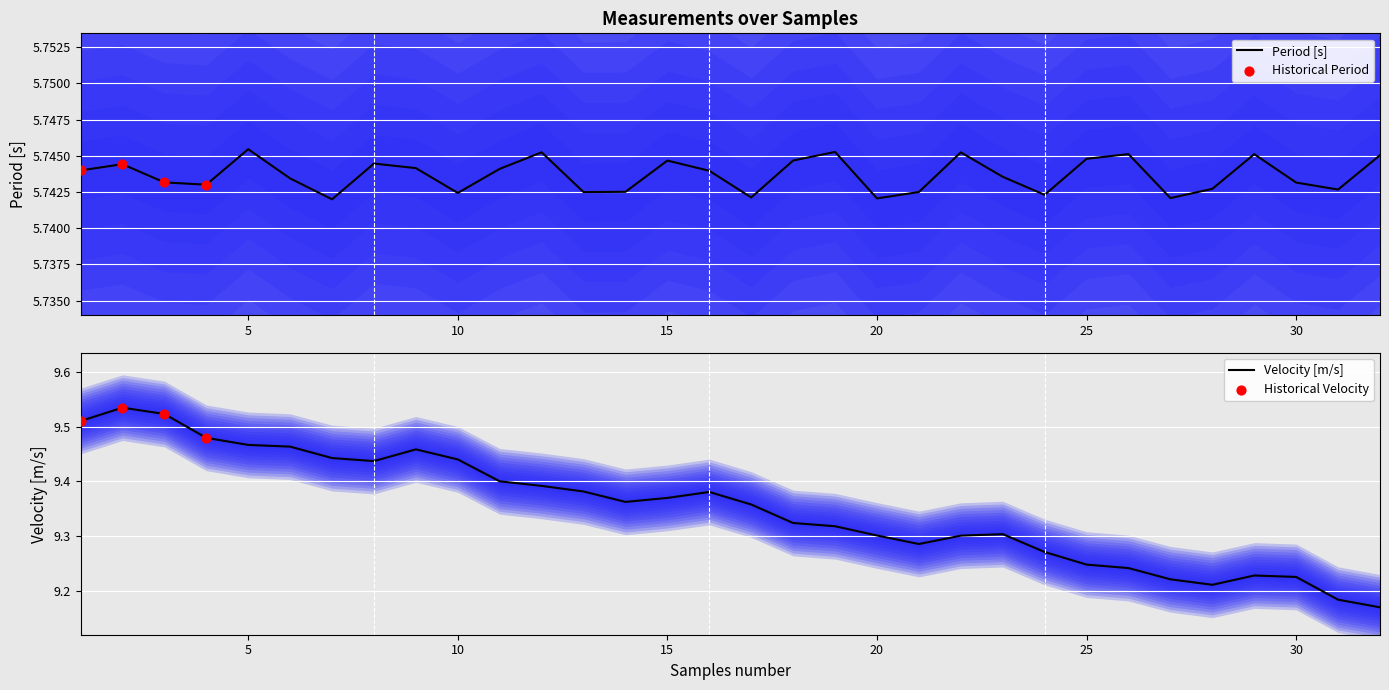

Is the value of Period [s] at 16 greater than the value of Velocity [m/s] at 27?

No